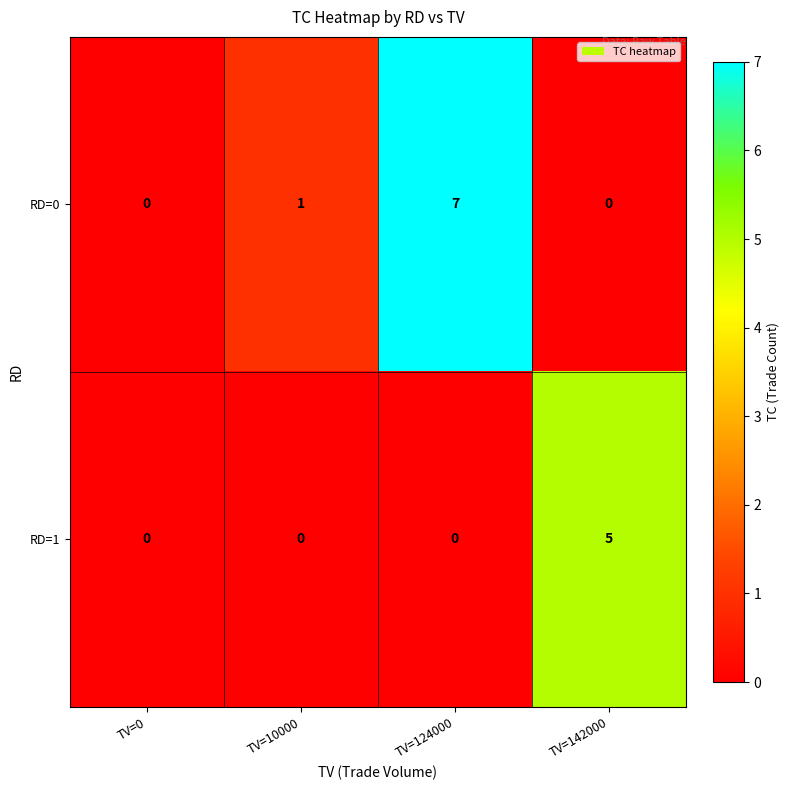

What is the maximum value shown in the chart?

7